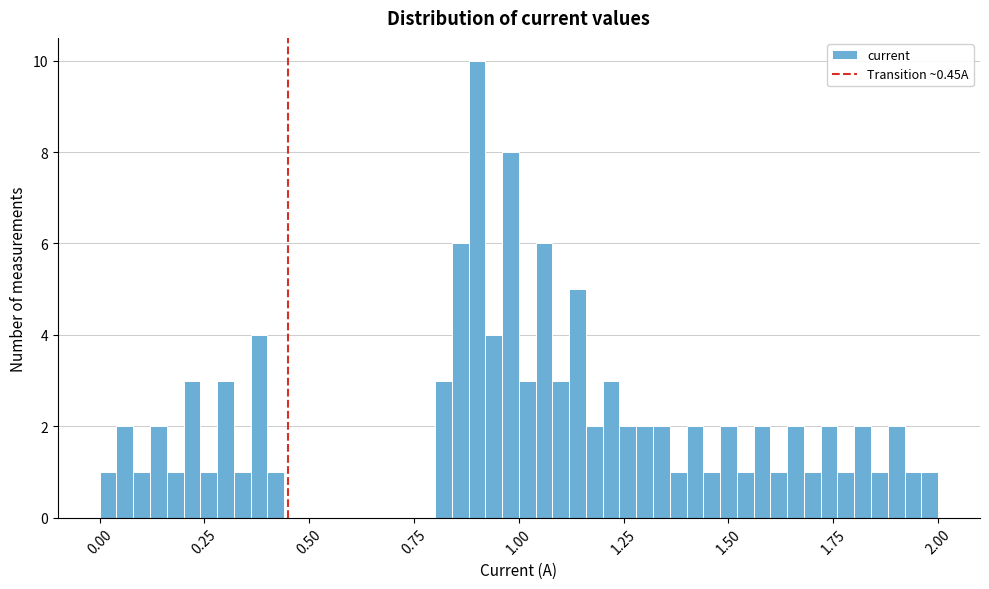

Around what value on the x-axis is the tallest bar? Give the approximate position of its centre, as read against the axis.

0.90